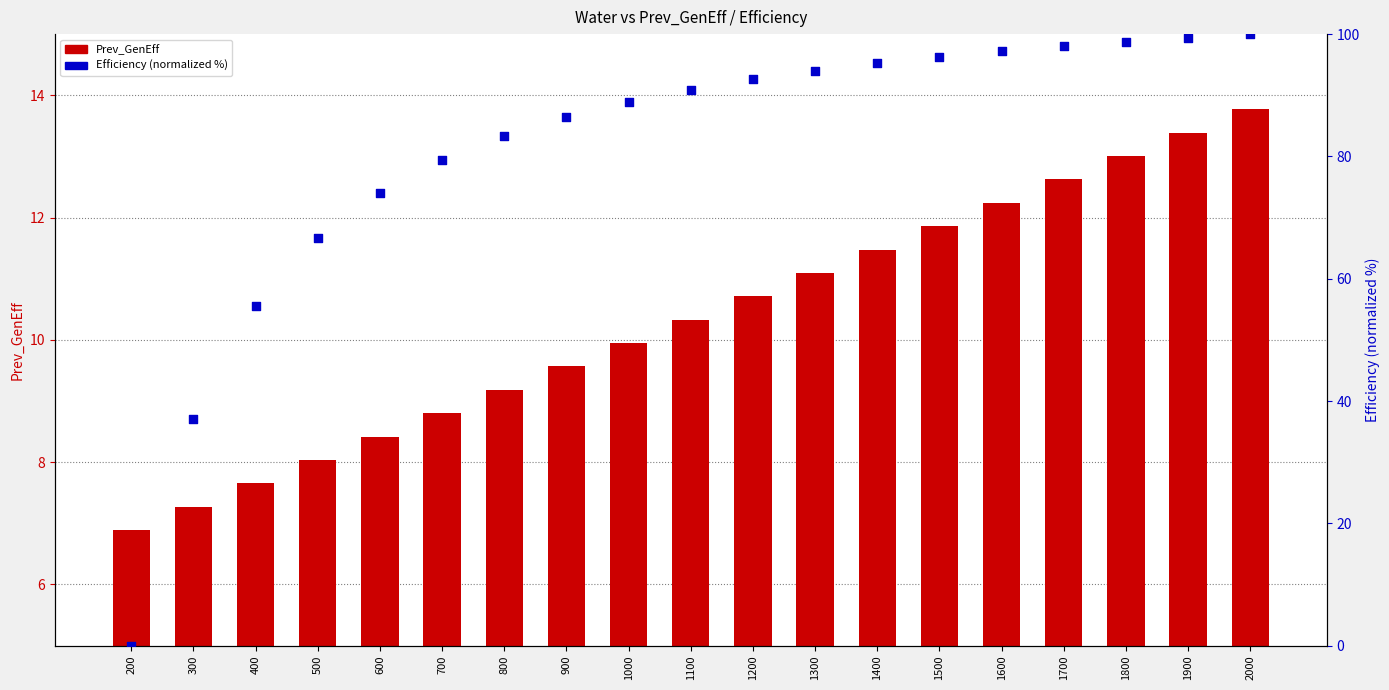

Is the value of Prev_GenEff at 1500 greater than the value of Efficiency (normalized %) at 1300?

No